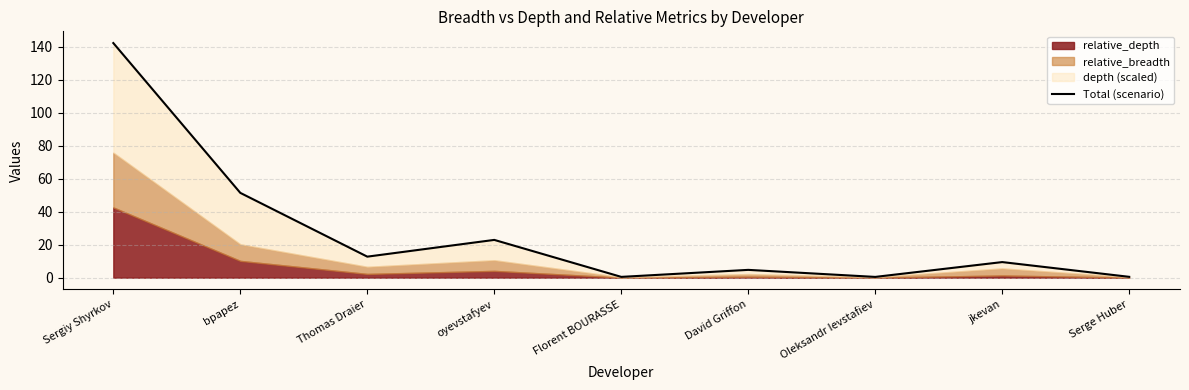

Approximately how many times larger is the value at Florent BOURASSE compared to David Griffon?

0.1